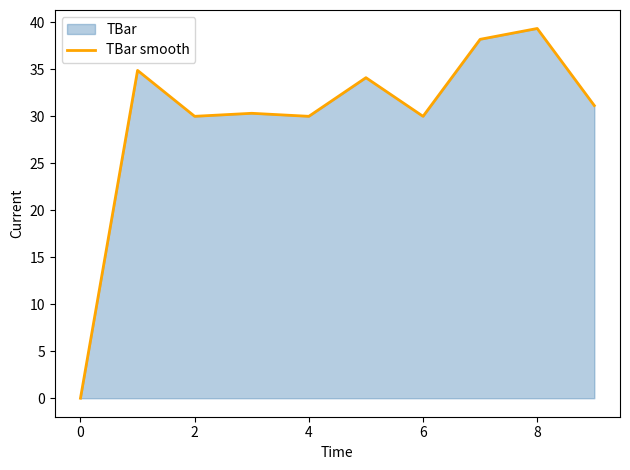

Approximately how many times larger is the value at 2 compared to 8?

0.8